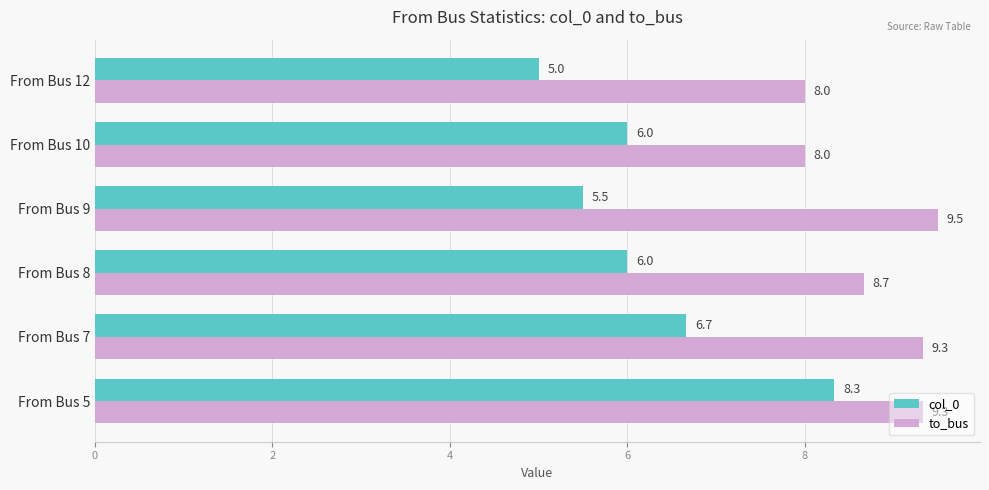

Which series changed the most between From Bus 5 and From Bus 7?

col_0